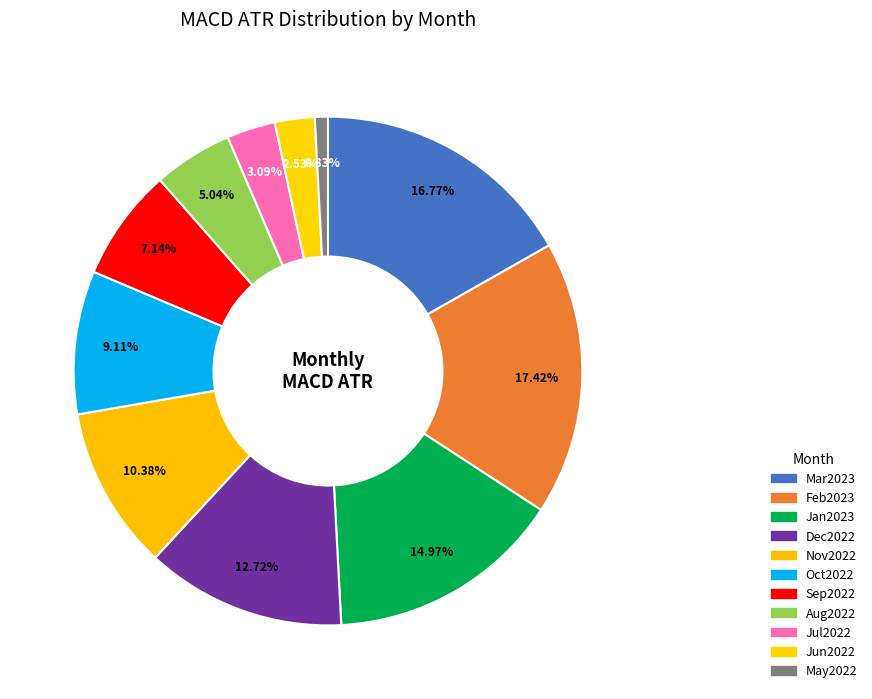

Between Aug2022 and Jul2022, which is larger?

Aug2022